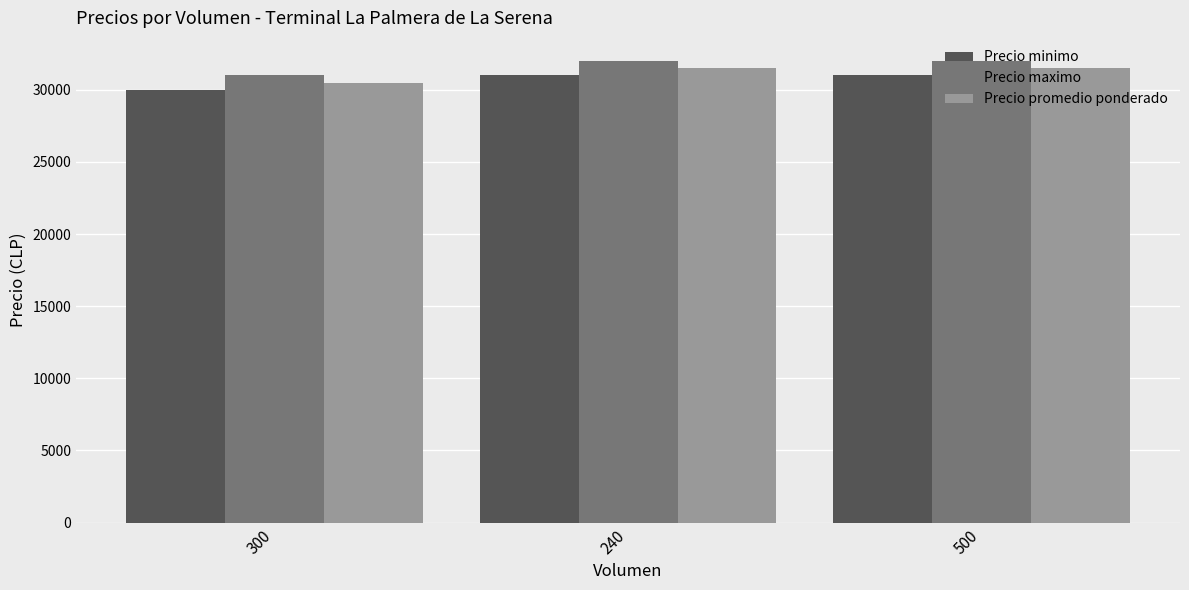

Reading left to right, extract all data points from this chart.

Precio minimo: 300=30000	240=31000	500=31000
Precio maximo: 300=31000	240=32000	500=32000
Precio promedio ponderado: 300=30500	240=31500	500=31500